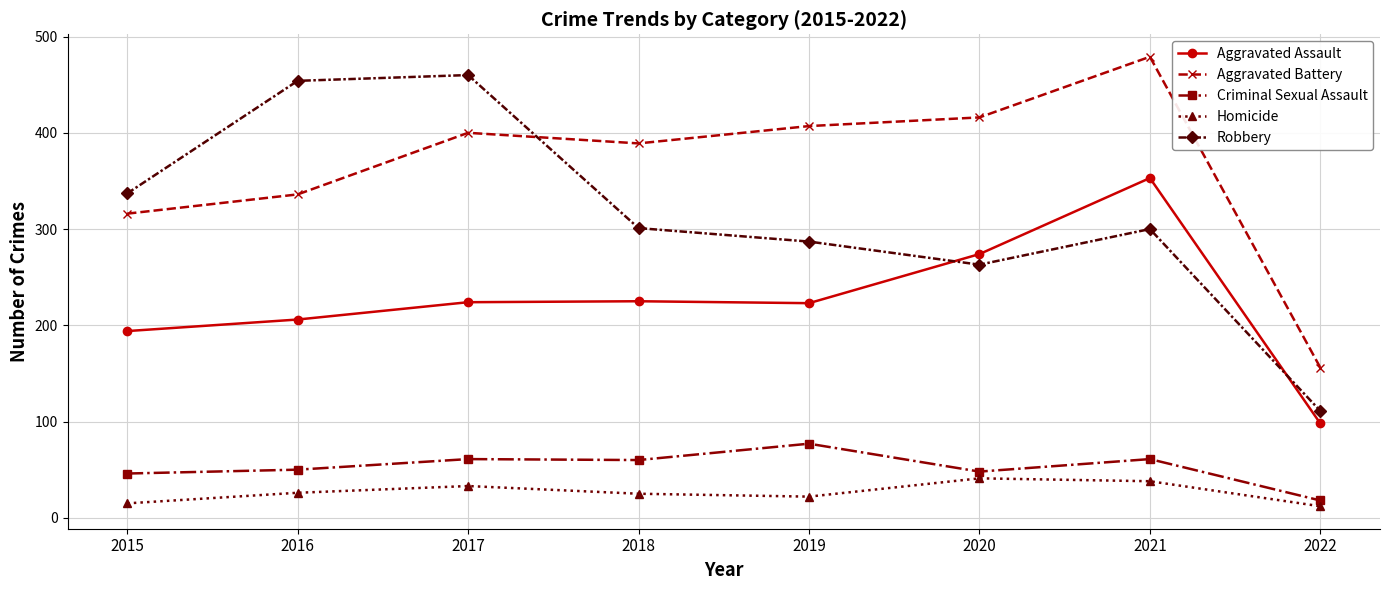

Between which two adjacent categories do Aggravated Assault and Robbery first intersect?

2019 and 2020